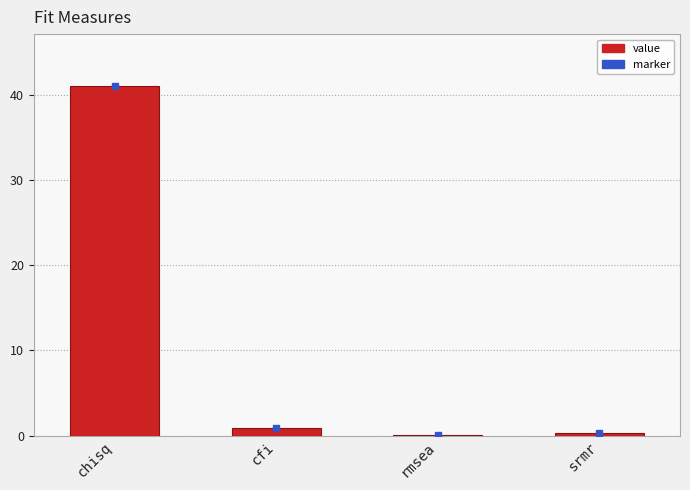

How many series are shown in this chart?

1